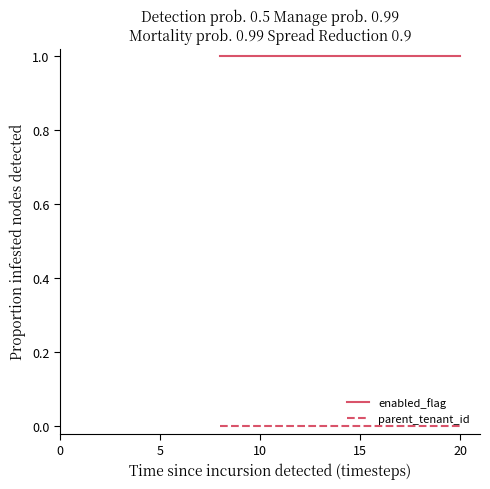

Rank the series by their maximum value, from highest to lowest.

enabled_flag, parent_tenant_id